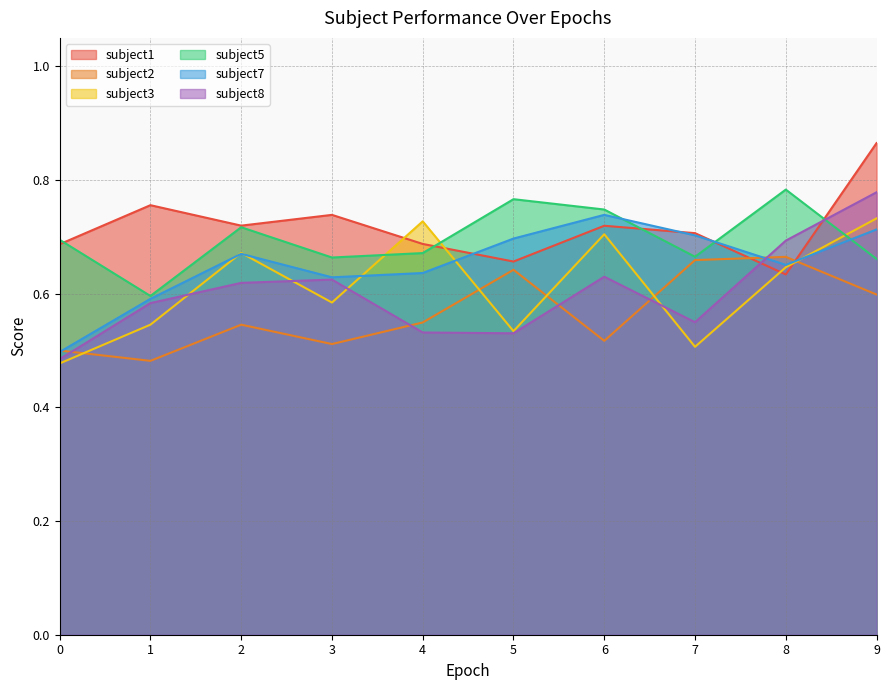

Which series has the widest spread of values?

subject8